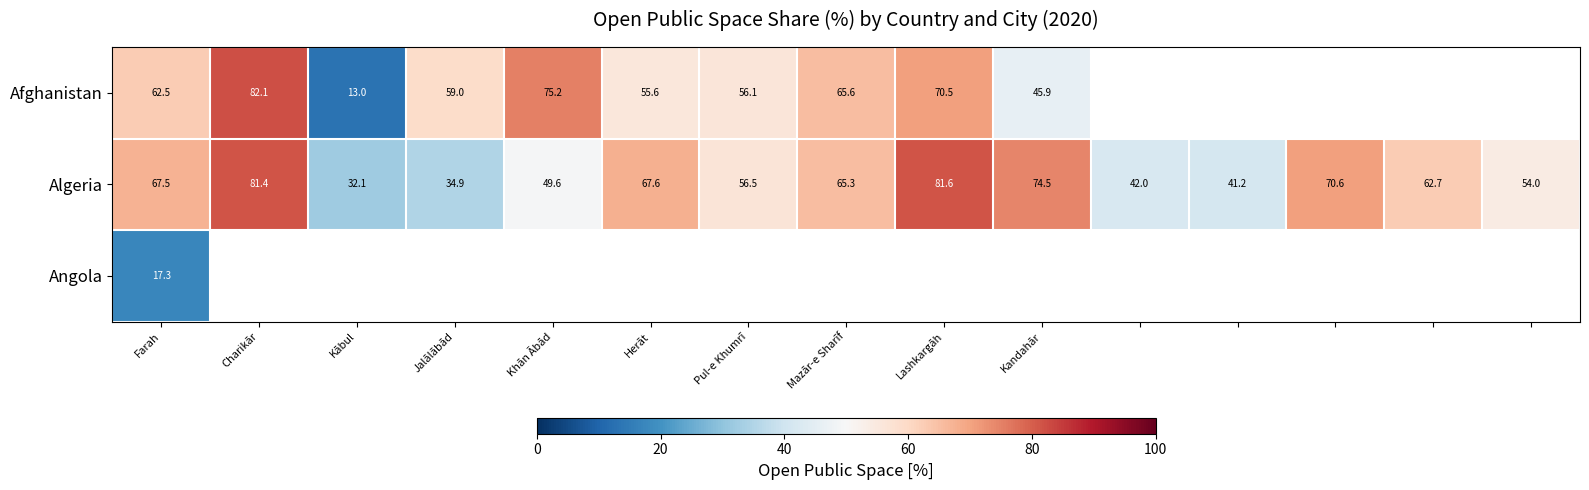

What is the highest value of the Algeria series?

81.6